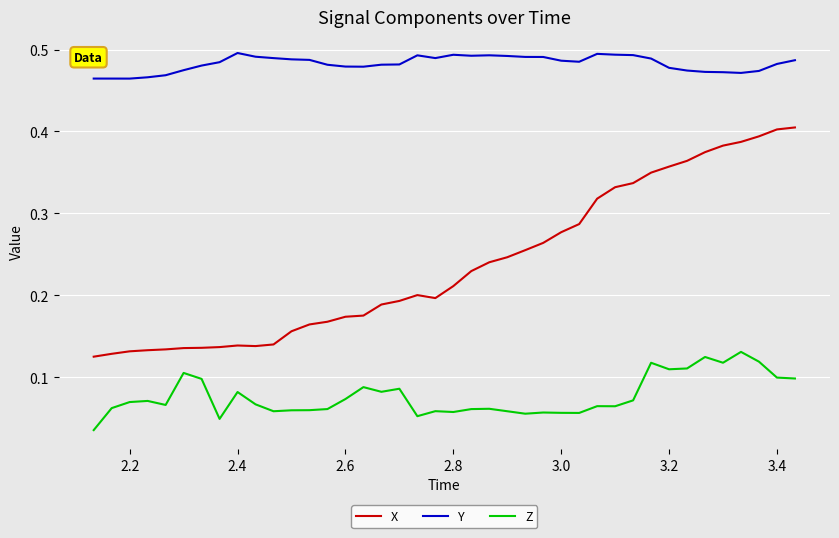

What is the sum of all Y values?

19.3